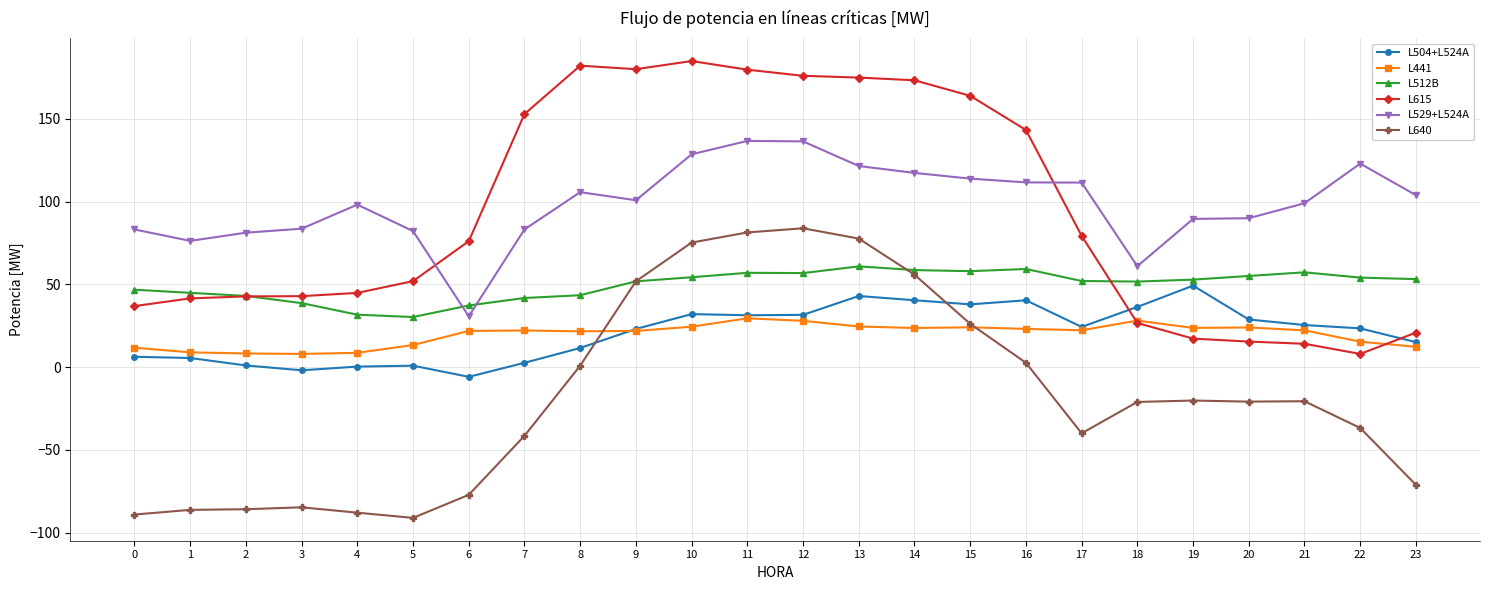

Is the value of L615 at 15 greater than the value of L640 at 13?

Yes